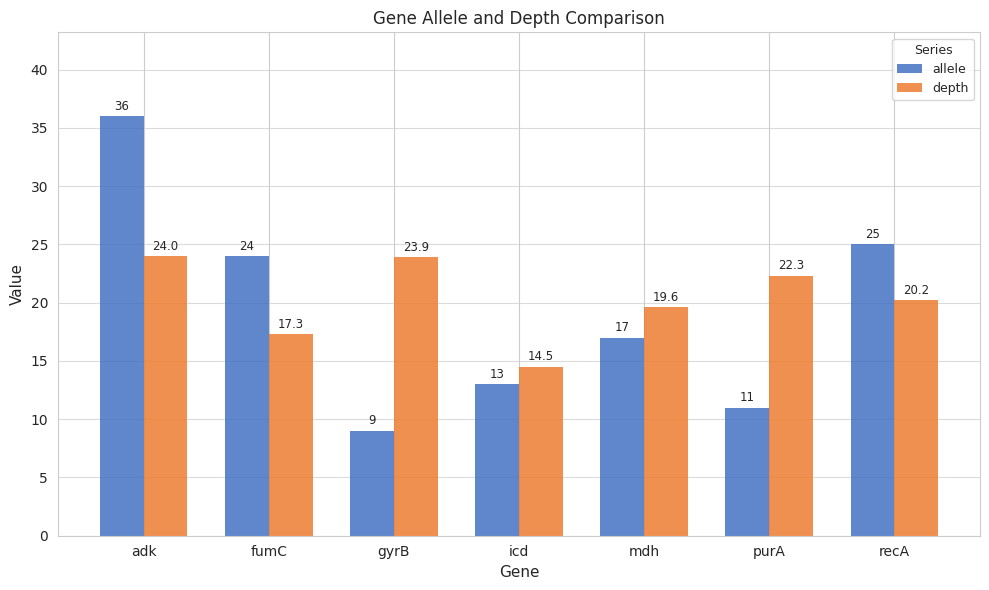

True or false: depth has a value of 19.6 at mdh.

True